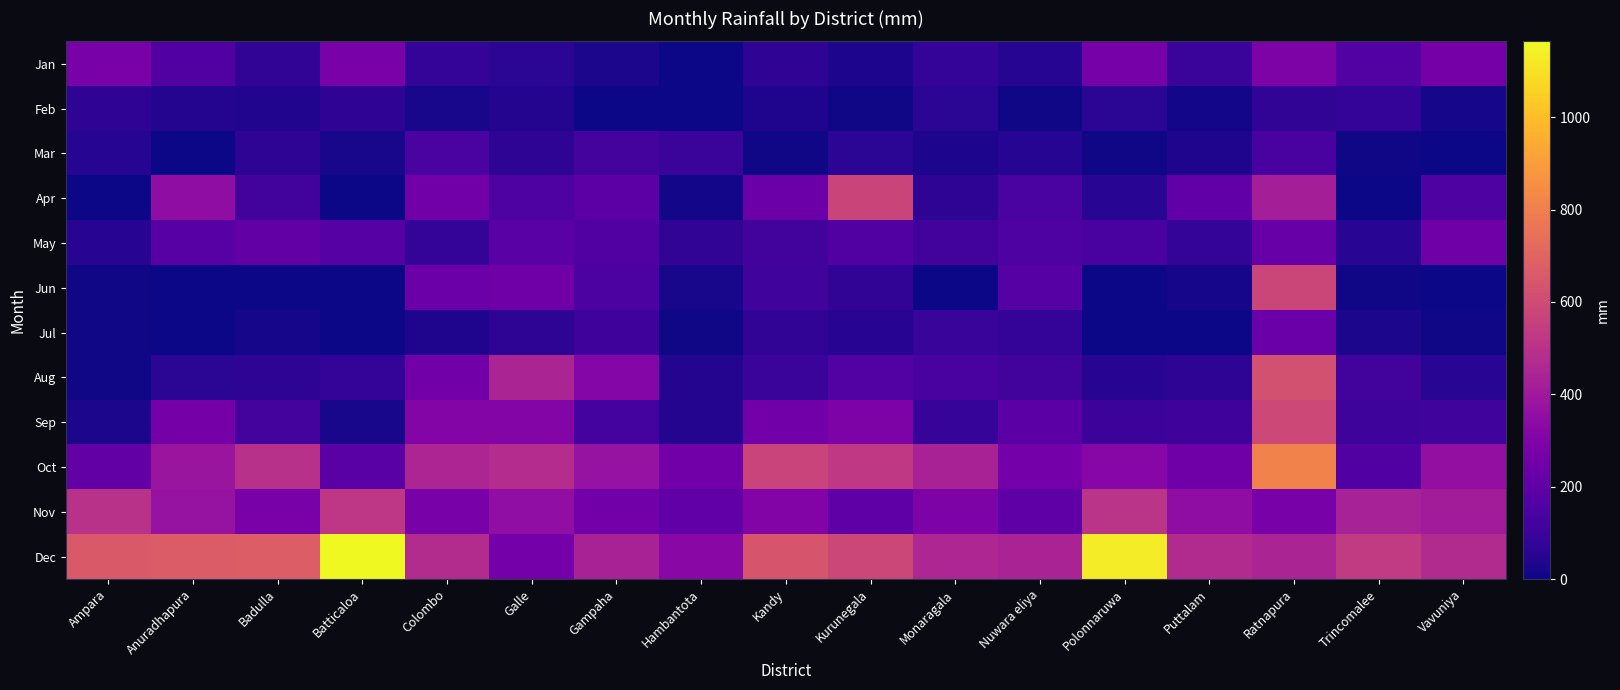

Reading right to left, extract all data points from this chart.

Jan: Vavuniya=264.5	Trincomalee=164.3	Ratnapura=293.4	Puttalam=97.2	Polonnaruwa=270.3	Nuwara eliya=48.4	Monaragala=77.4	Kurunegala=29.6	Kandy=72.6	Hambantota=2.4	Gampaha=26.2	Galle=61.0	Colombo=85.6	Batticaloa=274.4	Badulla=72.9	Anuradhapura=159.9	Ampara=276.8
Feb: Vavuniya=17.7	Trincomalee=82.8	Ratnapura=76.8	Puttalam=9.2	Polonnaruwa=61.8	Nuwara eliya=8.1	Monaragala=62.4	Kurunegala=5.1	Kandy=33.4	Hambantota=0.0	Gampaha=1.5	Galle=42.9	Colombo=19.5	Batticaloa=72.6	Badulla=39.9	Anuradhapura=45.4	Ampara=72.3
Mar: Vavuniya=1.6	Trincomalee=5.3	Ratnapura=139.4	Puttalam=35.3	Polonnaruwa=5.4	Nuwara eliya=46.6	Monaragala=29.6	Kurunegala=63.3	Kandy=7.6	Hambantota=97.6	Gampaha=130.1	Galle=68.0	Colombo=144.8	Batticaloa=22.2	Badulla=65.3	Anuradhapura=3.0	Ampara=46.6
Apr: Vavuniya=154.3	Trincomalee=1.6	Ratnapura=420.5	Puttalam=208.4	Polonnaruwa=58.3	Nuwara eliya=145.4	Monaragala=67.8	Kurunegala=576.4	Kandy=240.1	Hambantota=13.6	Gampaha=193.2	Galle=158.7	Colombo=254.7	Batticaloa=1.2	Badulla=118.9	Anuradhapura=345.8	Ampara=1.3
May: Vavuniya=250.0	Trincomalee=57.0	Ratnapura=226.0	Puttalam=84.9	Polonnaruwa=138.1	Nuwara eliya=151.1	Monaragala=119.7	Kurunegala=160.2	Kandy=121.3	Hambantota=76.1	Gampaha=163.0	Galle=185.1	Colombo=83.5	Batticaloa=174.2	Badulla=212.8	Anuradhapura=179.9	Ampara=50.2
Jun: Vavuniya=0.4	Trincomalee=4.7	Ratnapura=578.7	Puttalam=15.4	Polonnaruwa=0.0	Nuwara eliya=173.3	Monaragala=0.5	Kurunegala=74.7	Kandy=115.2	Hambantota=21.2	Gampaha=146.0	Galle=246.8	Colombo=238.7	Batticaloa=0.0	Badulla=2.7	Anuradhapura=1.4	Ampara=7.8
Jul: Vavuniya=8.4	Trincomalee=25.2	Ratnapura=233.3	Puttalam=0.0	Polonnaruwa=0.0	Nuwara eliya=79.8	Monaragala=93.0	Kurunegala=53.2	Kandy=76.8	Hambantota=5.7	Gampaha=110.5	Galle=64.7	Colombo=35.2	Batticaloa=0.0	Badulla=15.9	Anuradhapura=0.0	Ampara=8.2
Aug: Vavuniya=55.2	Trincomalee=120.0	Ratnapura=618.6	Puttalam=66.2	Polonnaruwa=51.0	Nuwara eliya=121.8	Monaragala=138.6	Kurunegala=166.9	Kandy=96.6	Hambantota=44.5	Gampaha=317.7	Galle=445.0	Colombo=255.4	Batticaloa=82.7	Badulla=65.2	Anuradhapura=60.0	Ampara=5.7
Sep: Vavuniya=118.2	Trincomalee=108.5	Ratnapura=589.3	Puttalam=110.1	Polonnaruwa=101.2	Nuwara eliya=187.4	Monaragala=87.8	Kurunegala=292.8	Kandy=256.6	Hambantota=44.1	Gampaha=123.8	Galle=311.4	Colombo=312.7	Batticaloa=21.6	Badulla=131.6	Anuradhapura=266.3	Ampara=27.1
Oct: Vavuniya=356.6	Trincomalee=160.3	Ratnapura=813.0	Puttalam=250.1	Polonnaruwa=318.9	Nuwara eliya=260.0	Monaragala=432.9	Kurunegala=527.0	Kandy=572.1	Hambantota=255.0	Gampaha=369.0	Galle=479.6	Colombo=449.6	Batticaloa=184.1	Badulla=491.3	Anuradhapura=383.9	Ampara=209.3
Nov: Vavuniya=410.1	Trincomalee=429.5	Ratnapura=277.6	Puttalam=347.0	Polonnaruwa=507.8	Nuwara eliya=197.4	Monaragala=292.8	Kurunegala=204.1	Kandy=308.4	Hambantota=205.4	Gampaha=259.0	Galle=354.3	Colombo=278.8	Batticaloa=521.1	Badulla=278.4	Anuradhapura=371.6	Ampara=496.8
Dec: Vavuniya=469.0	Trincomalee=532.3	Ratnapura=444.0	Puttalam=472.8	Polonnaruwa=1129.6	Nuwara eliya=438.4	Monaragala=450.4	Kurunegala=584.1	Kandy=638.4	Hambantota=330.1	Gampaha=436.3	Galle=260.2	Colombo=476.5	Batticaloa=1164.2	Badulla=669.5	Anuradhapura=666.3	Ampara=658.9